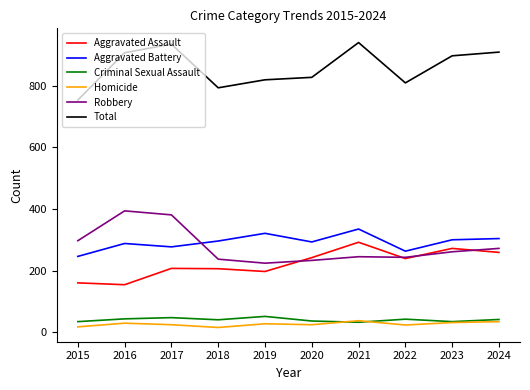

Which series changed the most between 2016 and 2022?

Robbery